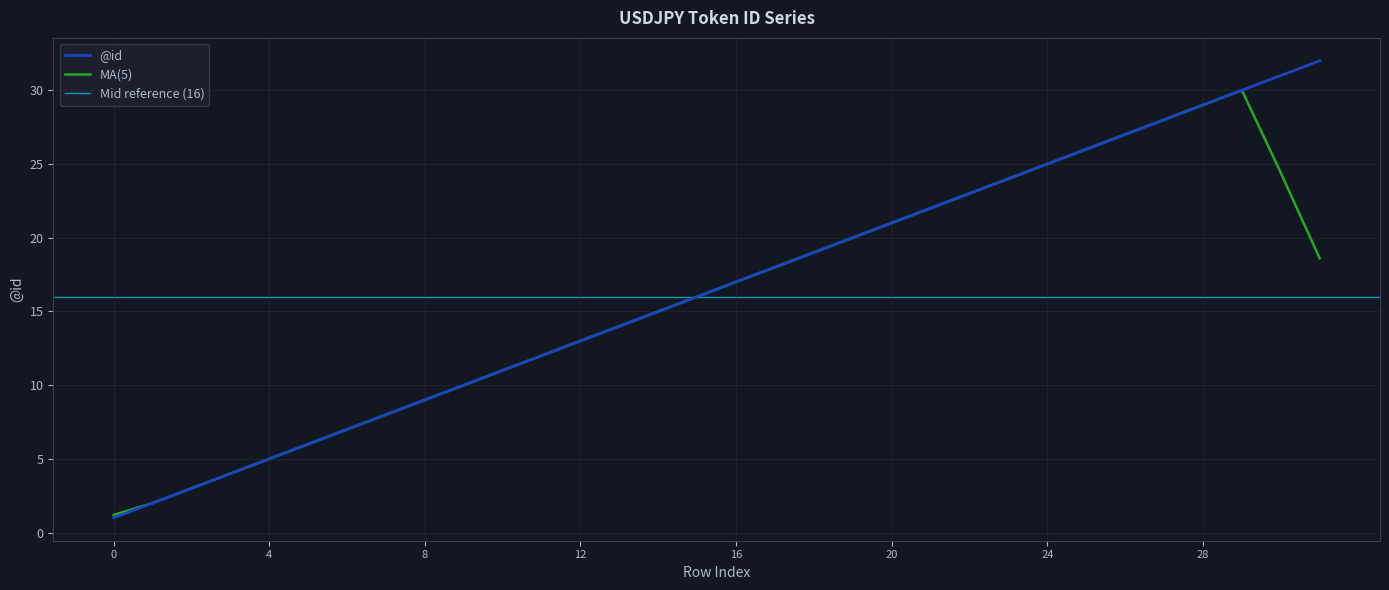

Reading left to right, what are all the values shown in this chart?

0=1	1=2	2=3	3=4	4=5	5=6	6=7	7=8	8=9	9=10	10=11	11=12	12=13	13=14	14=15	15=16	16=17	17=18	18=19	19=20	20=21	21=22	22=23	23=24	24=25	25=26	26=27	27=28	28=29	29=30	30=31	31=32